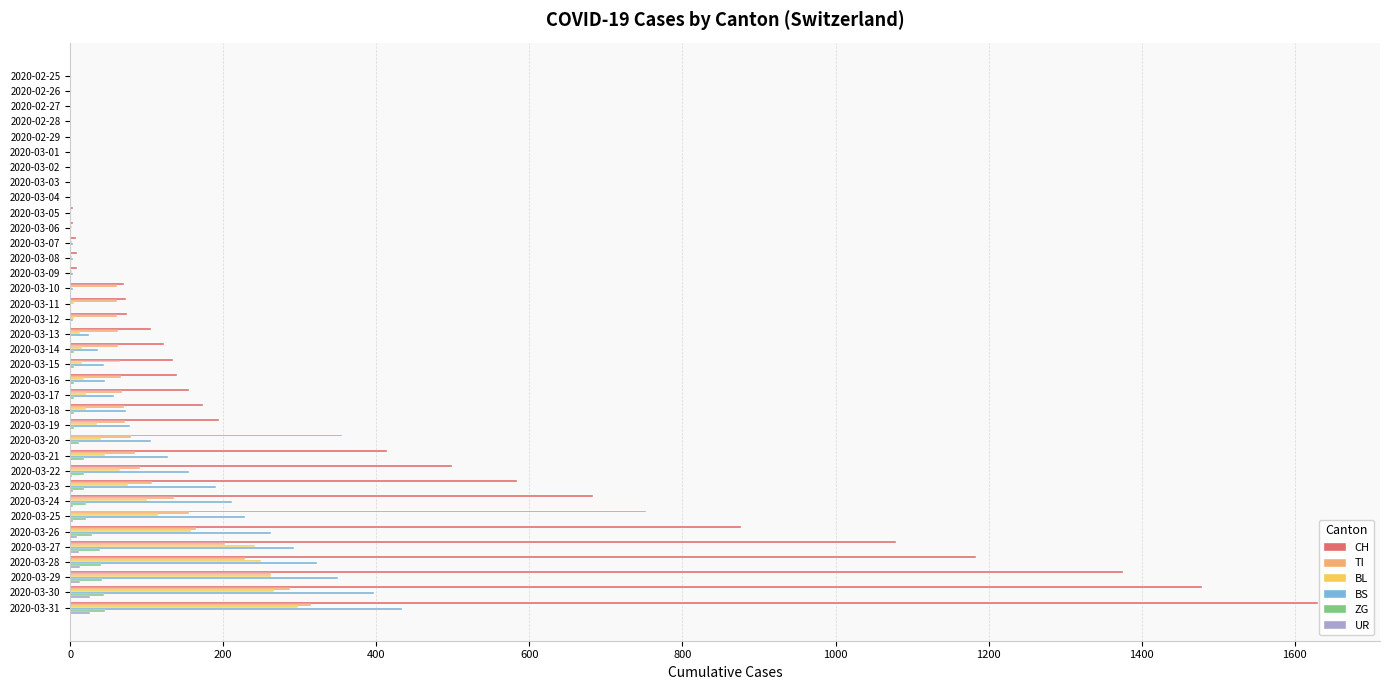

At which category is the sum across all series the highest?

2020-03-31